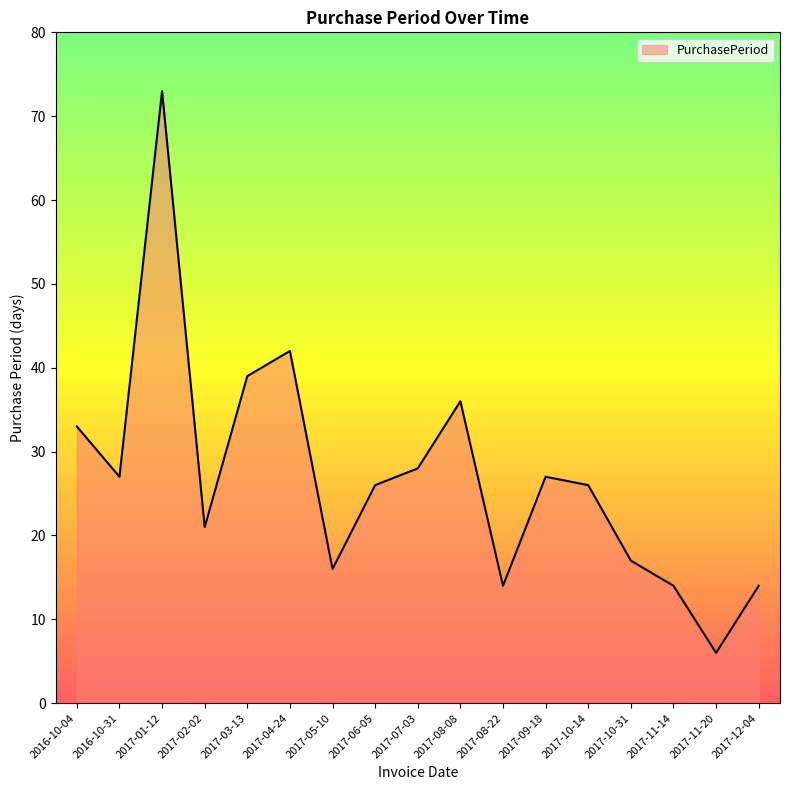

Reading left to right, list all the values displayed in this chart.

33	27	73	21	39	42	16	26	28	36	14	27	26	17	14	6	14